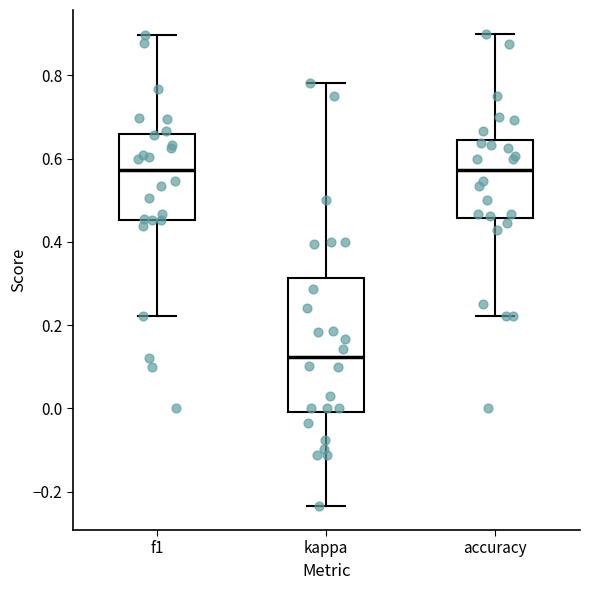

Reading left to right, read every box against the y-axis: the position of its median line, the range the box covers, and the ends of its whiskers. The values are not printed on the chart, so give them approximately, as read against the axis.

f1: median 0.58, box 0.46 to 0.66, whiskers 0.22 to 0.90
kappa: median 0.12, box 0.00 to 0.32, whiskers -0.24 to 0.78
accuracy: median 0.58, box 0.46 to 0.64, whiskers 0.22 to 0.90